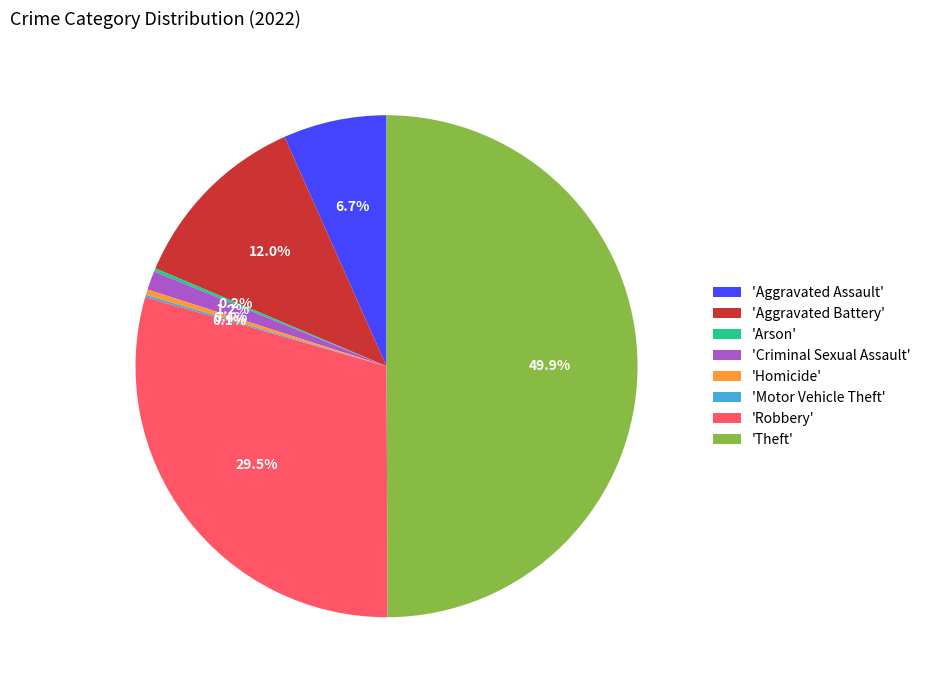

What portion of the pie excludes 'Robbery'?

70.5%